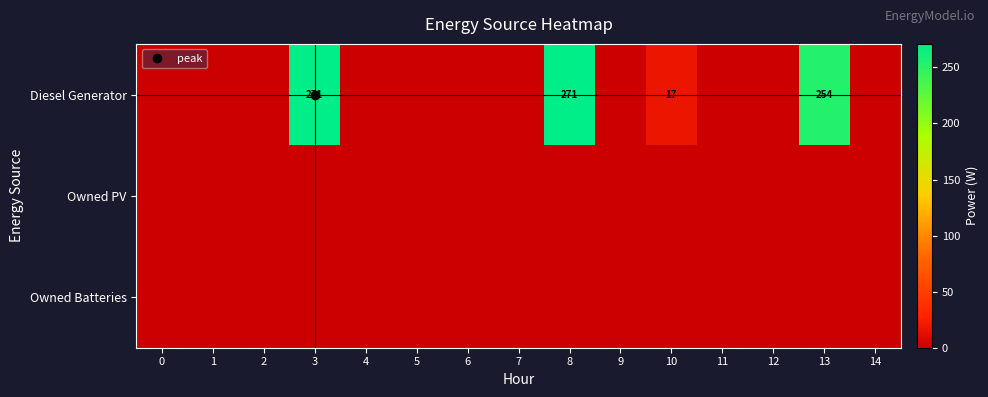

Which series has the widest spread of values?

Diesel Generator